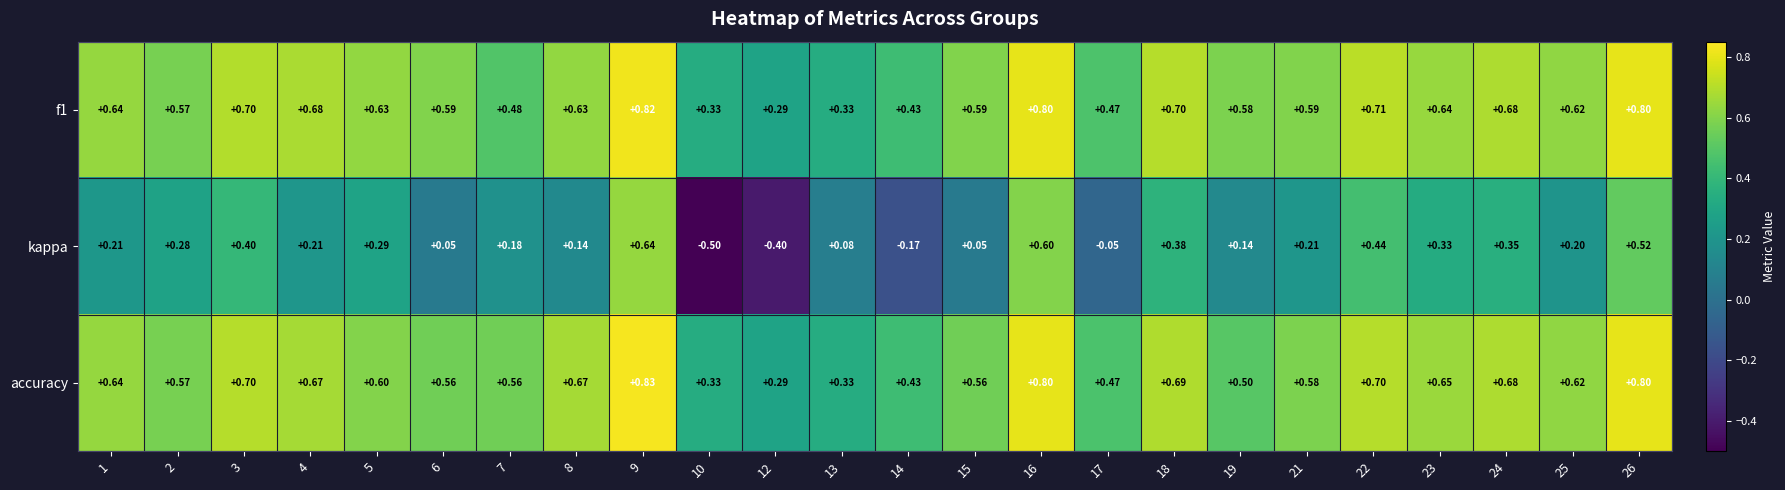

Is the value of accuracy at 25 greater than the value of kappa at 16?

Yes